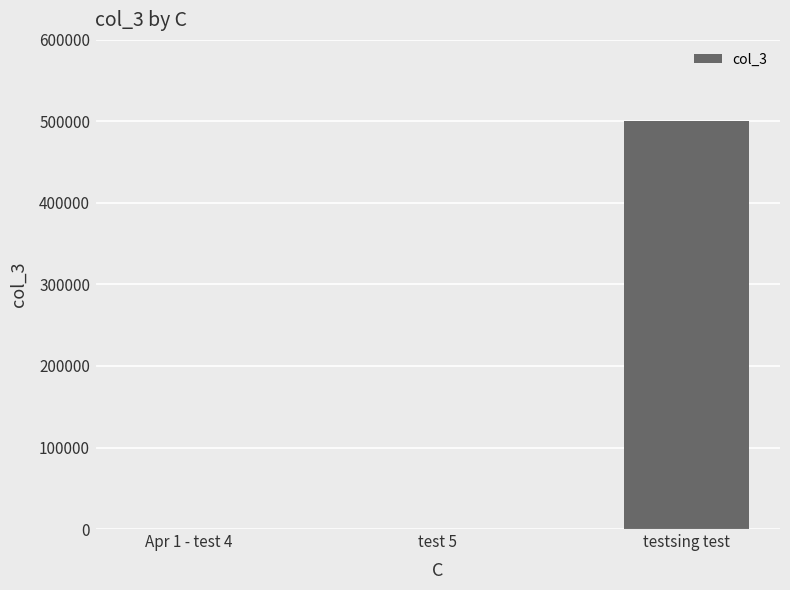

How many data points does each series have?

3